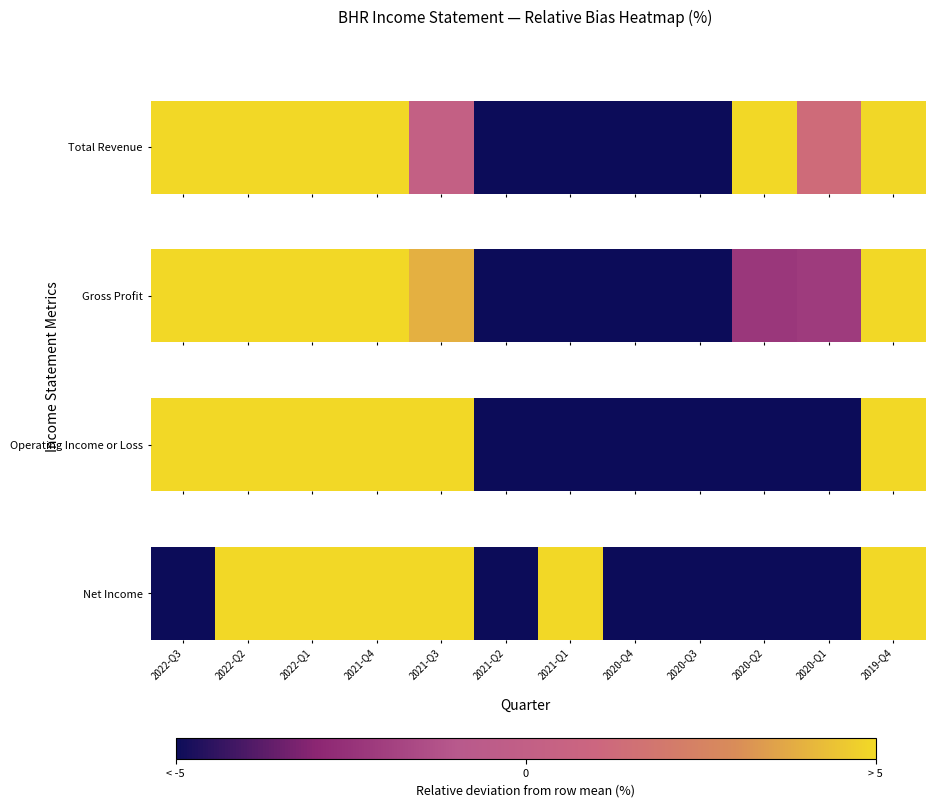

How many values are below 10?

6